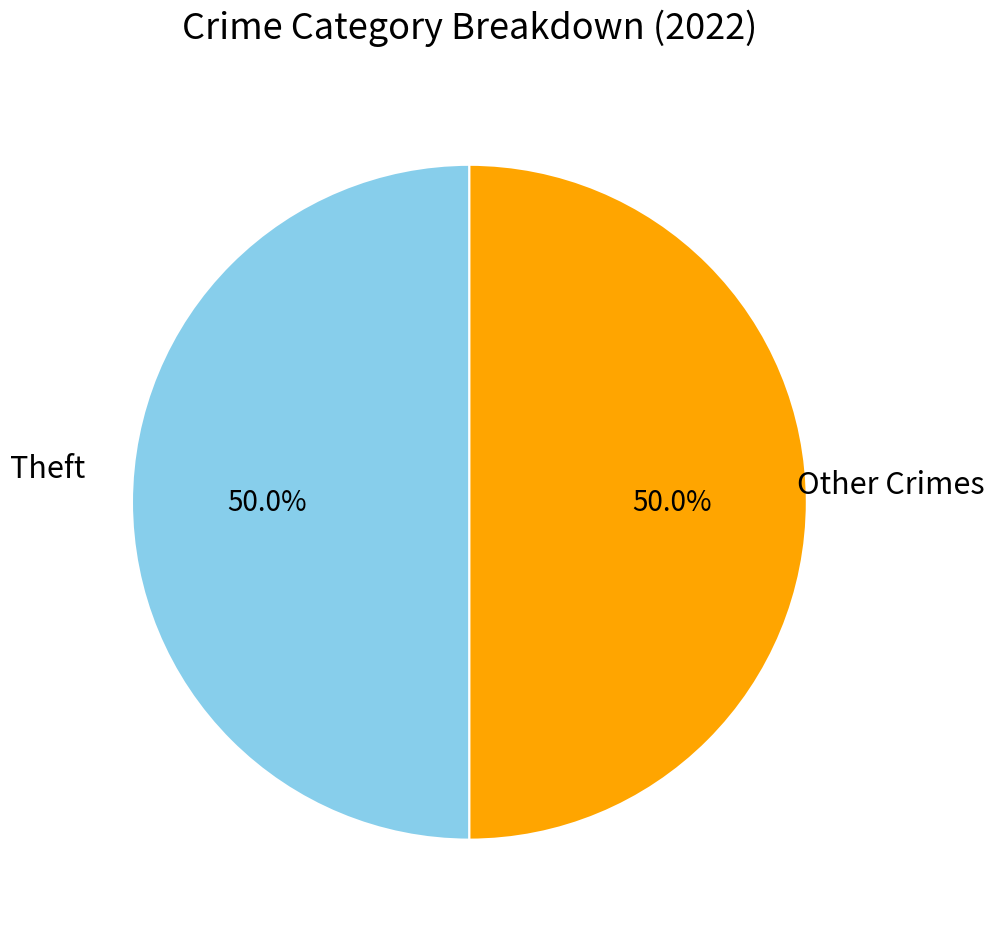

What portion of the pie excludes Other Crimes?

50.0%